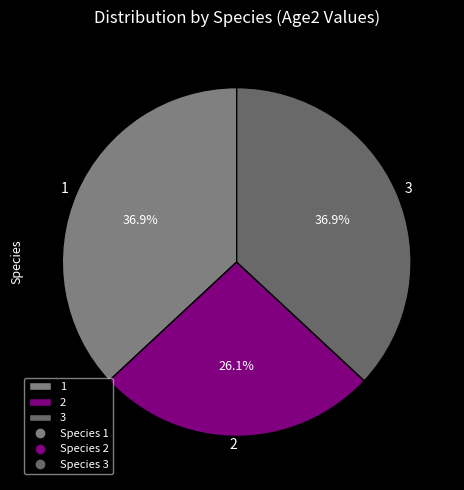

What percentage do 3 and 1 together represent?

73.9%